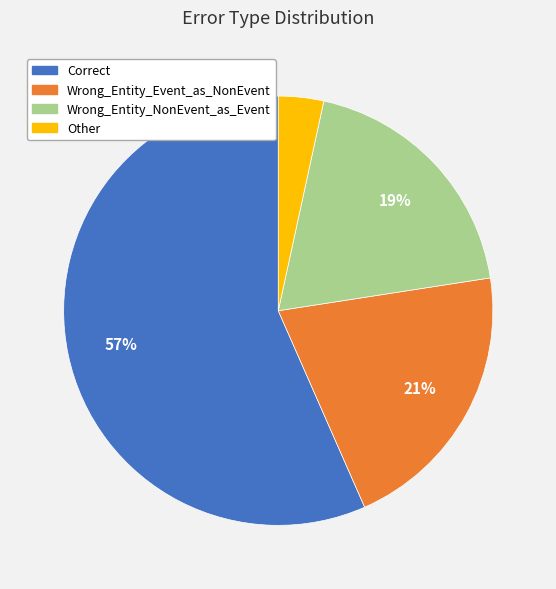

True or false: Wrong_Entity_NonEvent_as_Event accounts for 19% of the total.

True